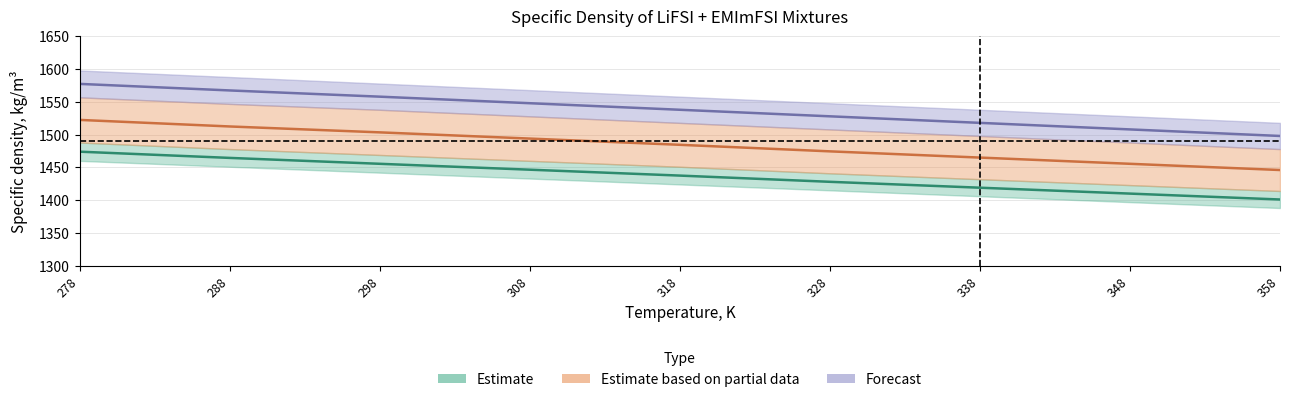

What is the sum of all x=0.1 values?

12936.0